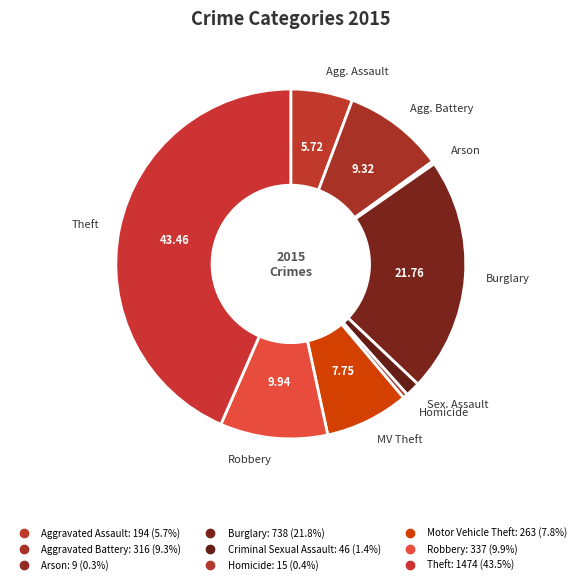

Is Robbery the majority of the pie?

No